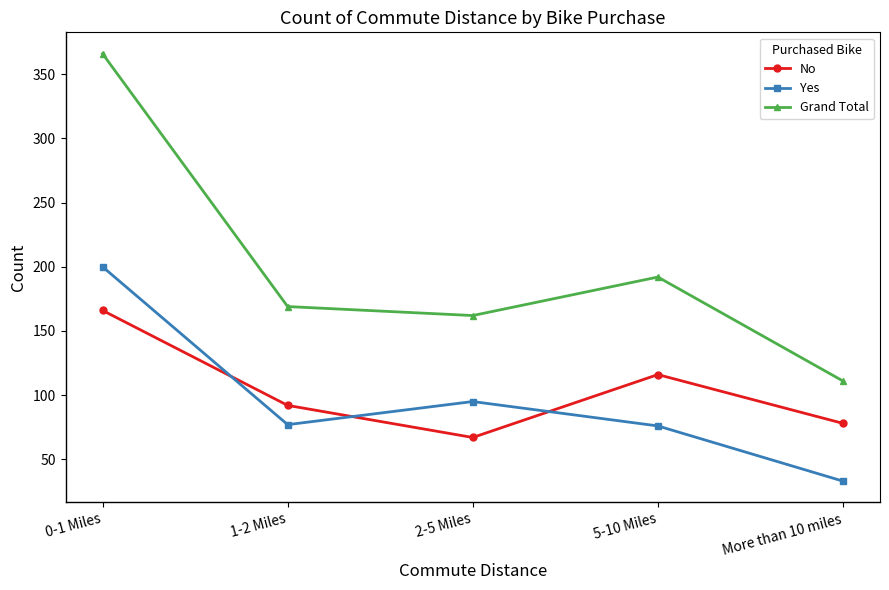

At which category does the chart reach its peak across all series?

0-1 Miles